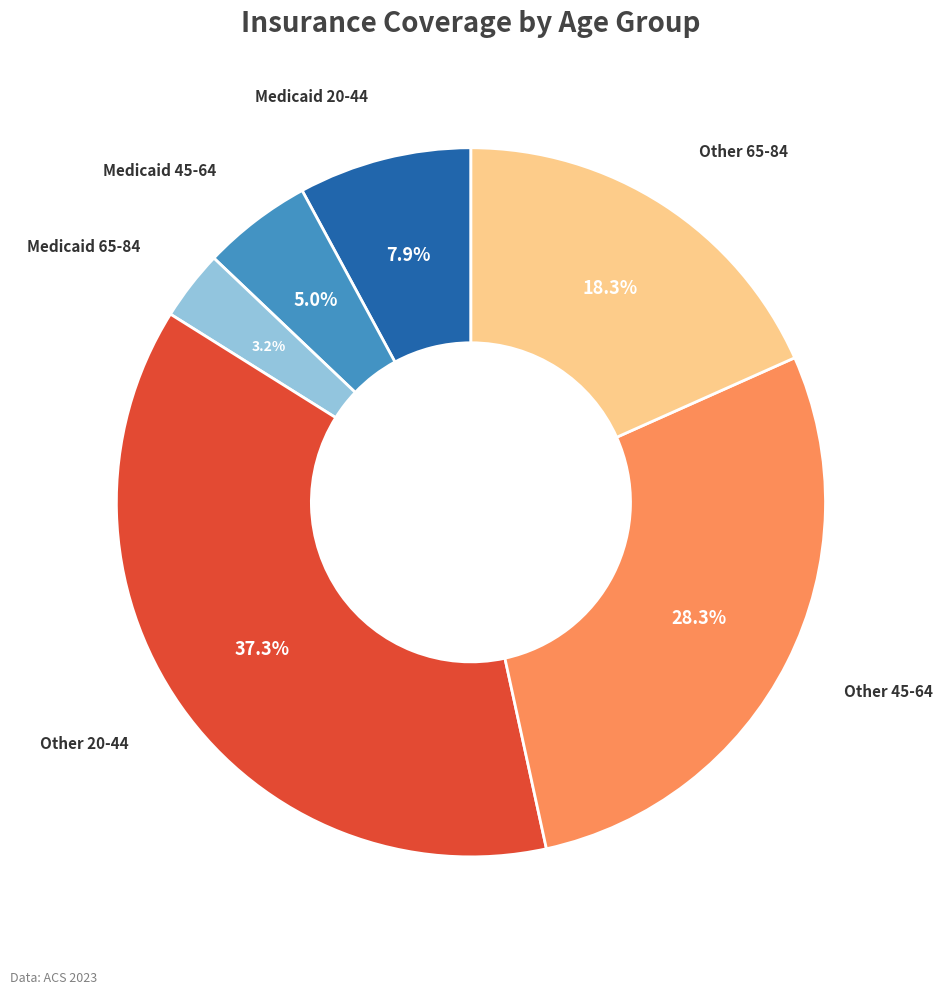

Does any single category account for the majority?

No